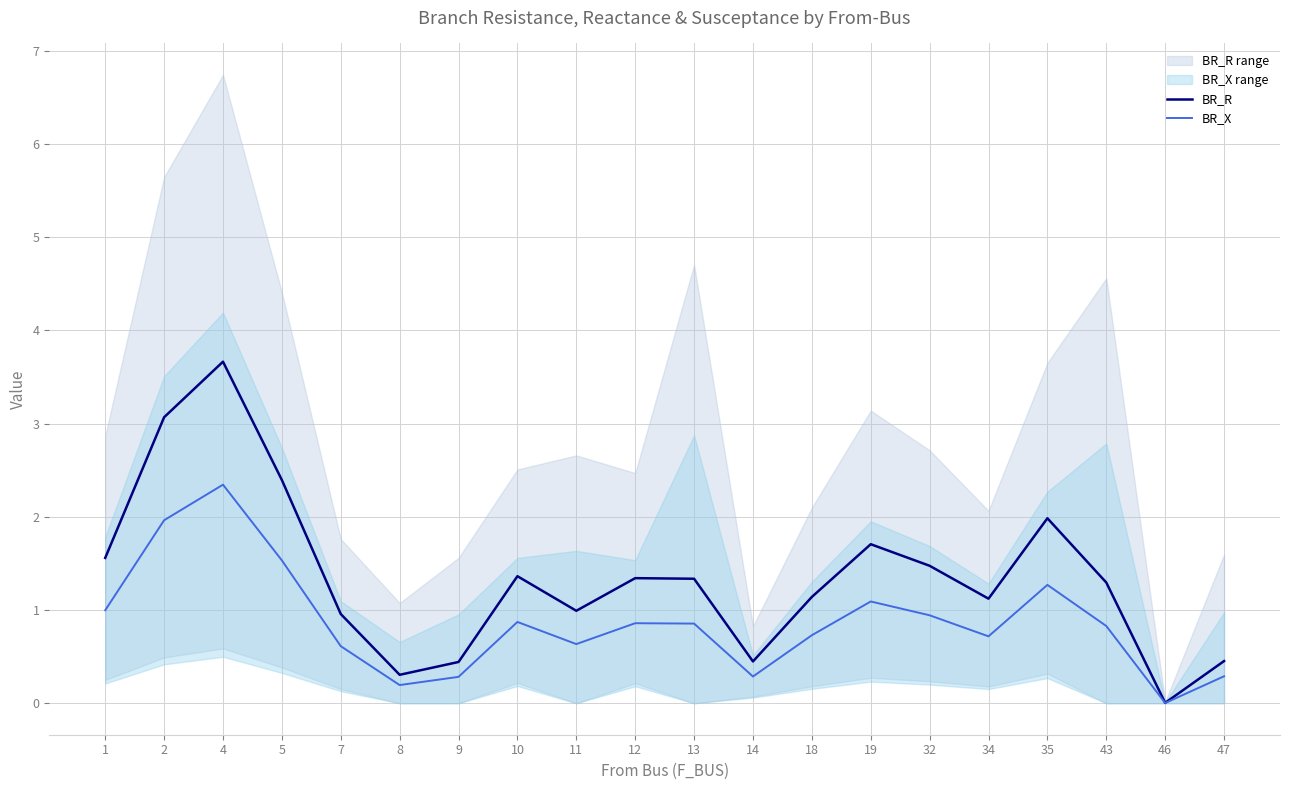

Where is BR_X nearest to the value 1?

1